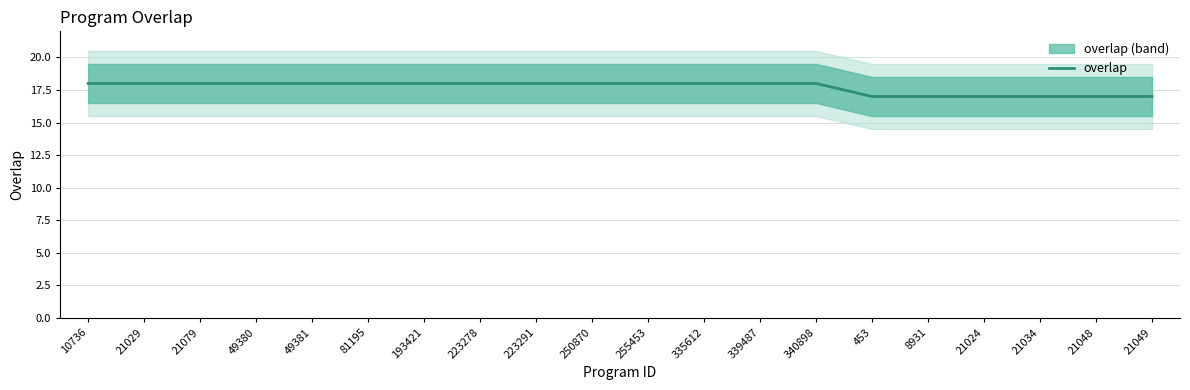

What is the label of the 1st point from the right?

21049